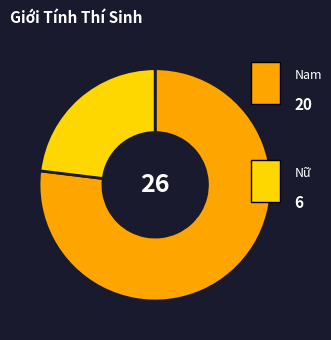

Is there a majority slice in this chart?

Yes